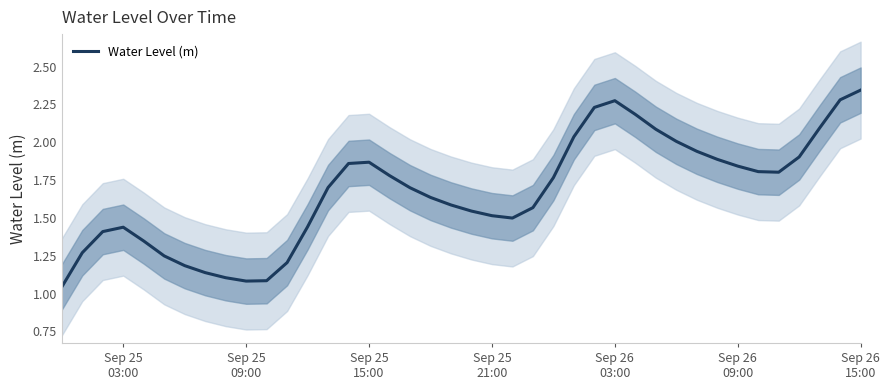

What is the difference between the maximum and minimum values?

1.3